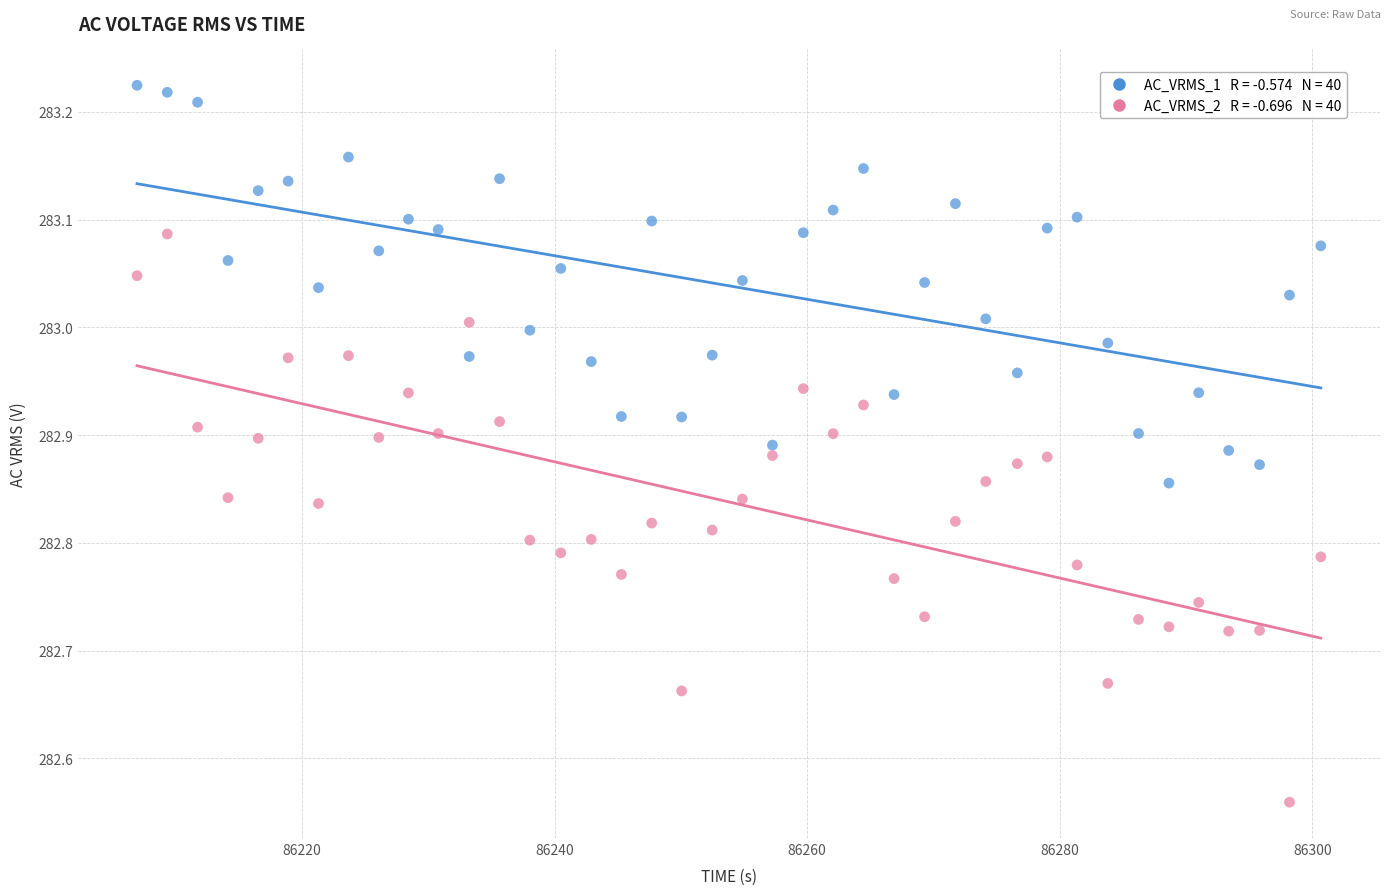

Across all data points, what is the range of Y values (max minus min)?

0.7